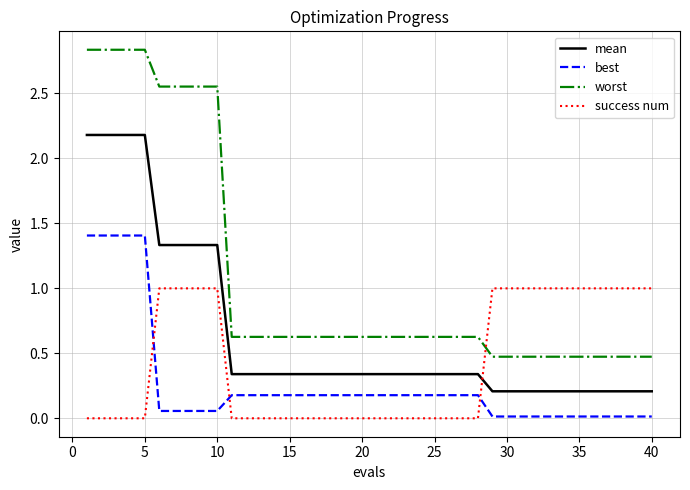

List the series in order of their peak value, lowest first.

success num, best, mean, worst